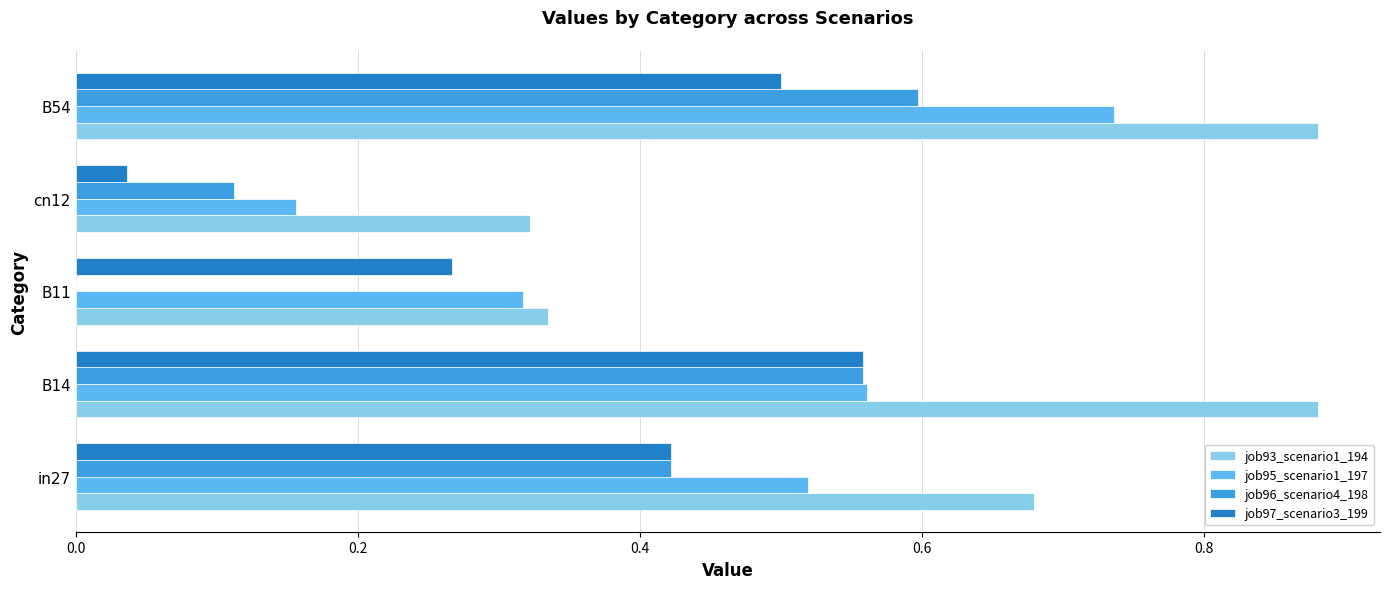

What is the sum of the job93_scenario1_194 values at B11 and B54?

1.2